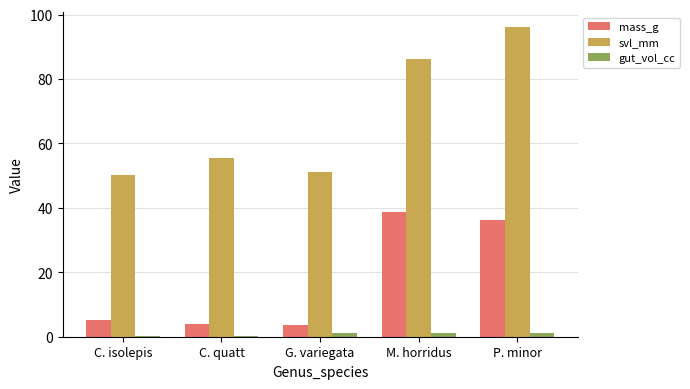

What is the sum of all mass_g values?

87.6